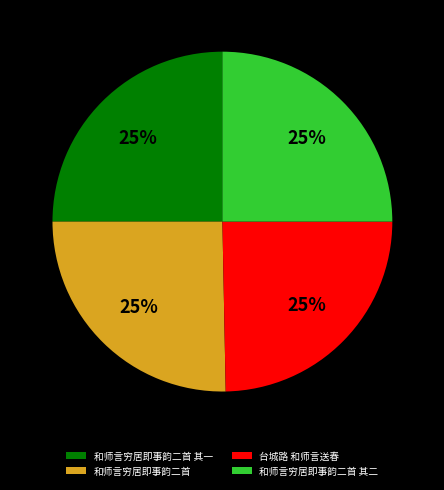

True or false: 和师言穷居即事韵二首 其一 accounts for 19% of the total.

False